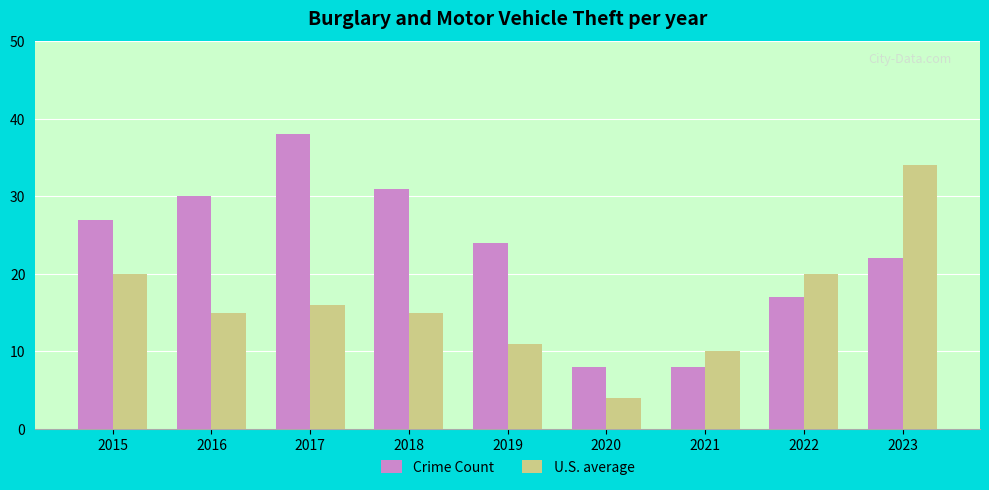

What are all the series names shown in the legend?

Crime Count, U.S. average